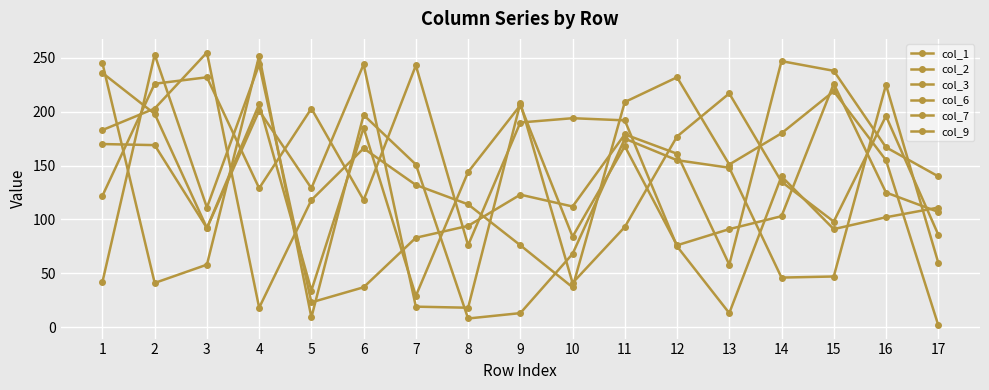

What is the approximate value of col_3 at 8?

94